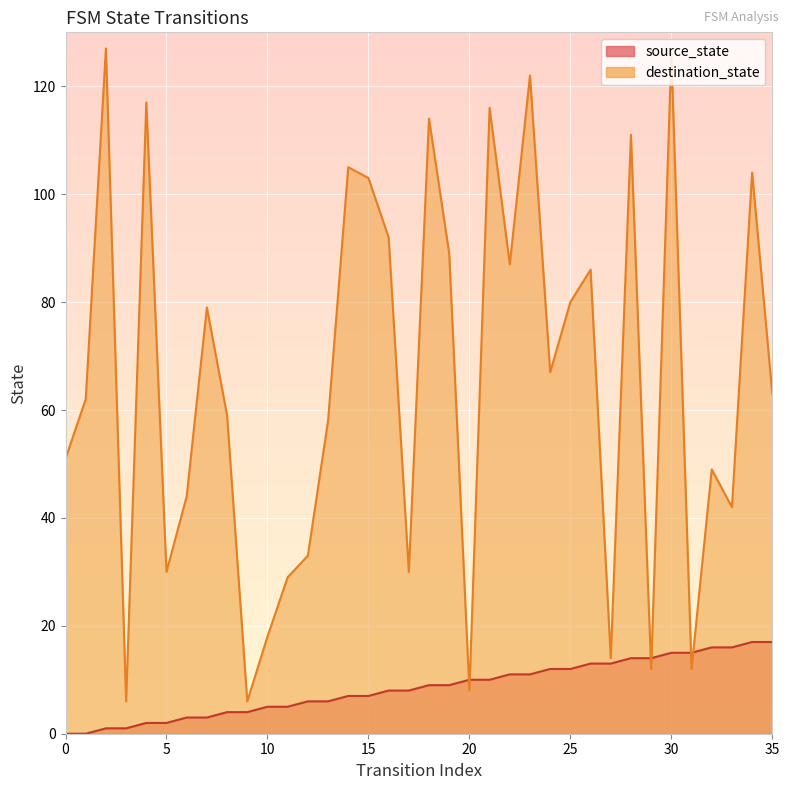

In destination_state, how many points are lower than both neighbors (excluding endpoints)?

11